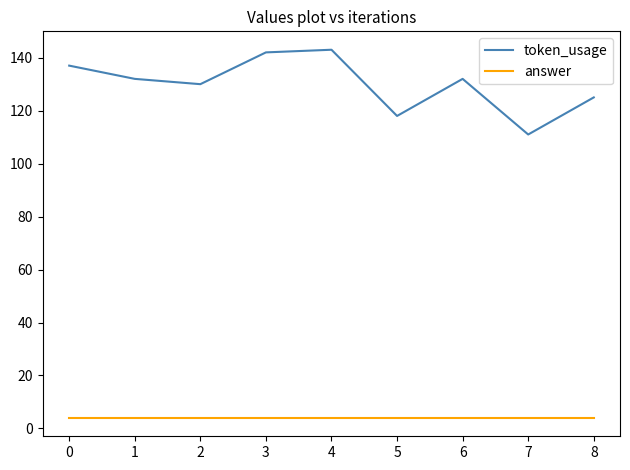

At which category does token_usage reach its first local valley?

2